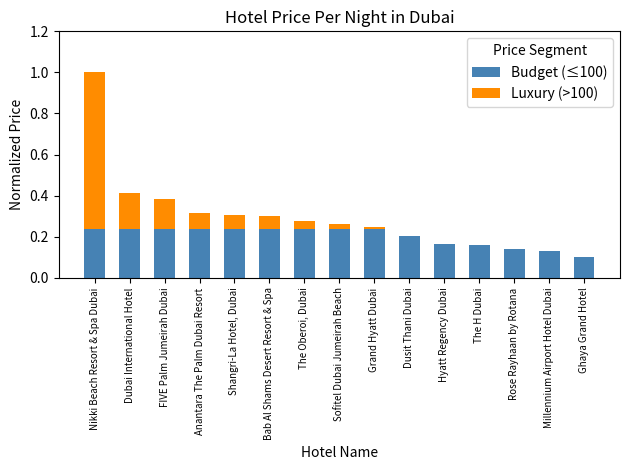

The value of Budget (≤100) at Dusit Thani Dubai is 0.2. True or false?

True